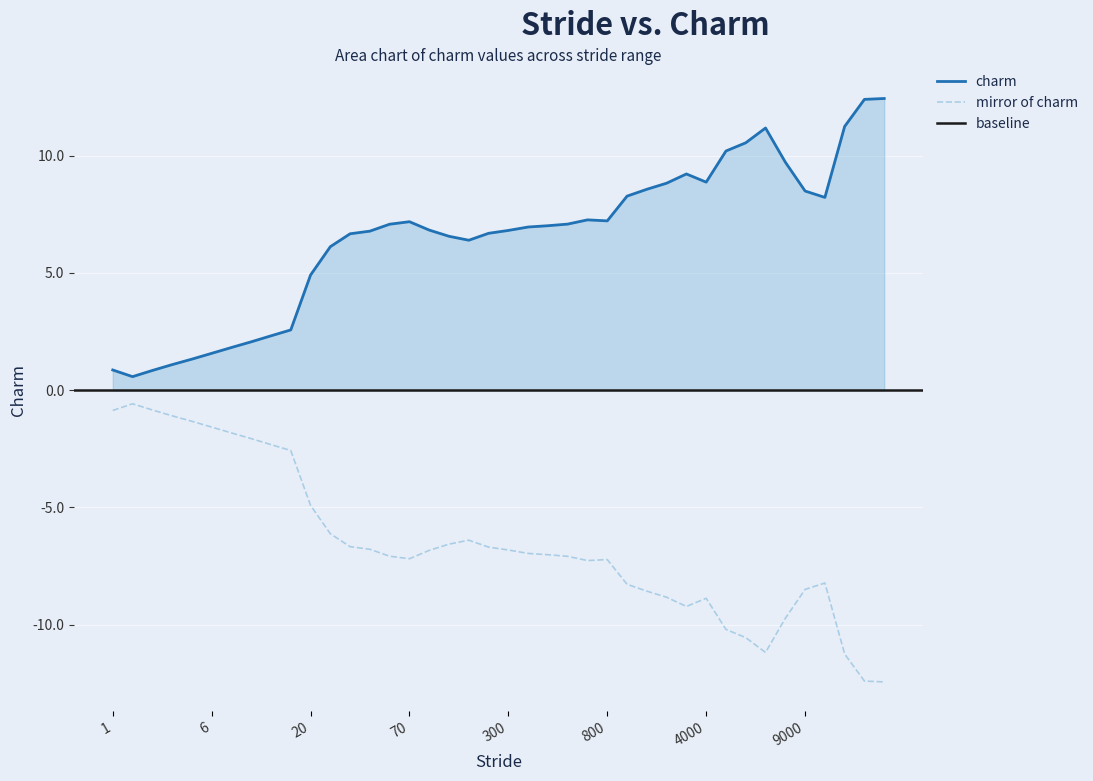

The chart shows a value of 0.9 at 1. True or false?

True